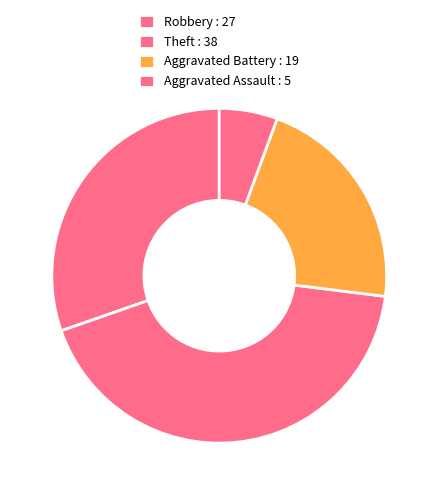

Count the number of slices in the pie.

4